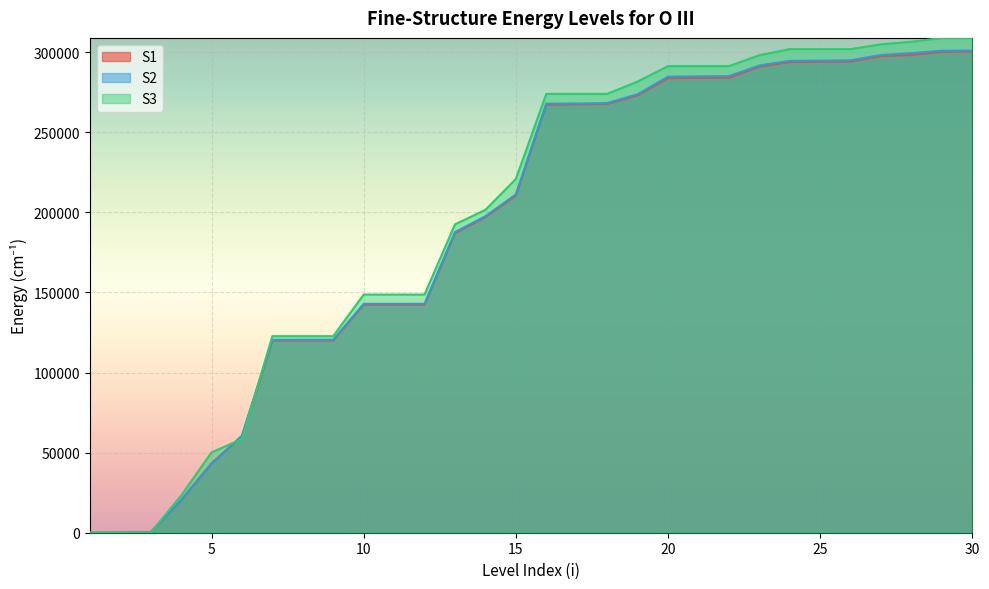

Rank the categories by S2 value from lowest to highest.

1, 2, 3, 4, 5, 6, 7, 8, 9, 10, 11, 12, 13, 14, 15, 16, 17, 18, 19, 20, 21, 22, 23, 24, 25, 26, 27, 28, 29, 30